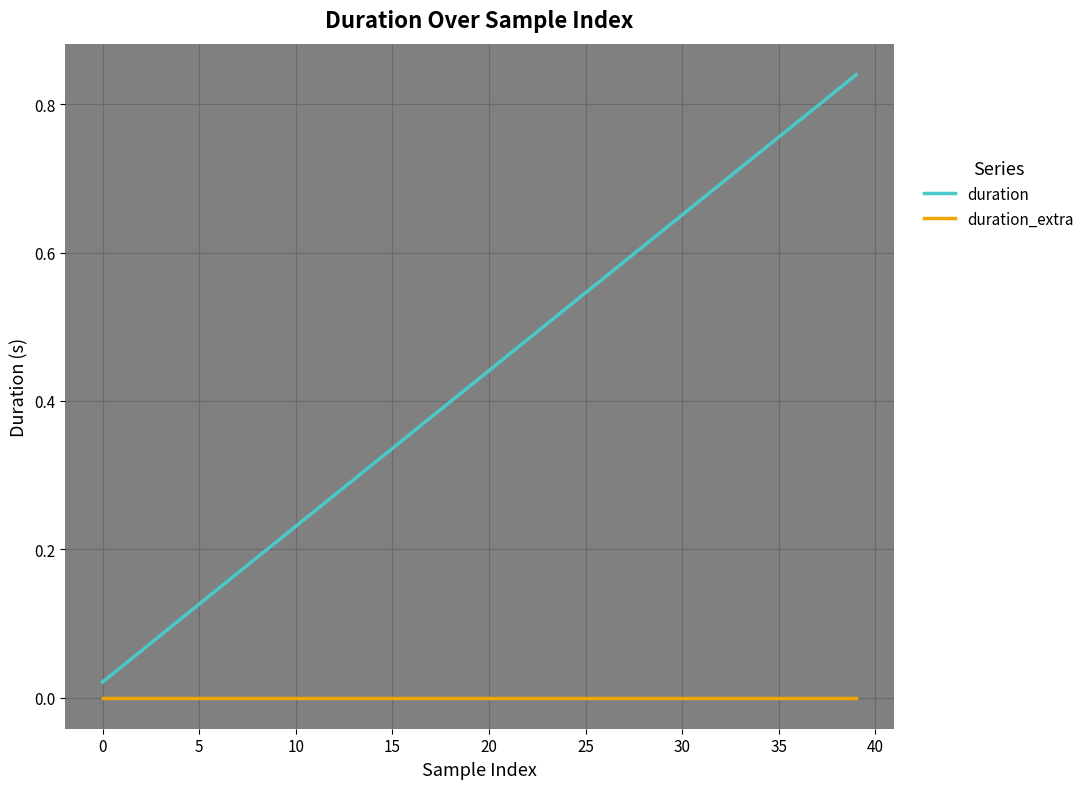

What are all the series names shown in the legend?

duration, duration_extra